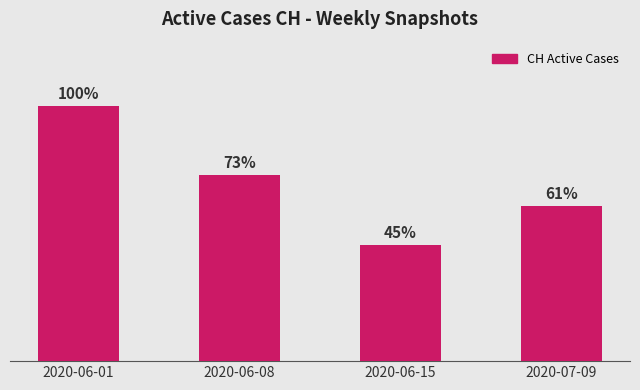

What is the label of the 2nd bar from the right?

2020-06-15